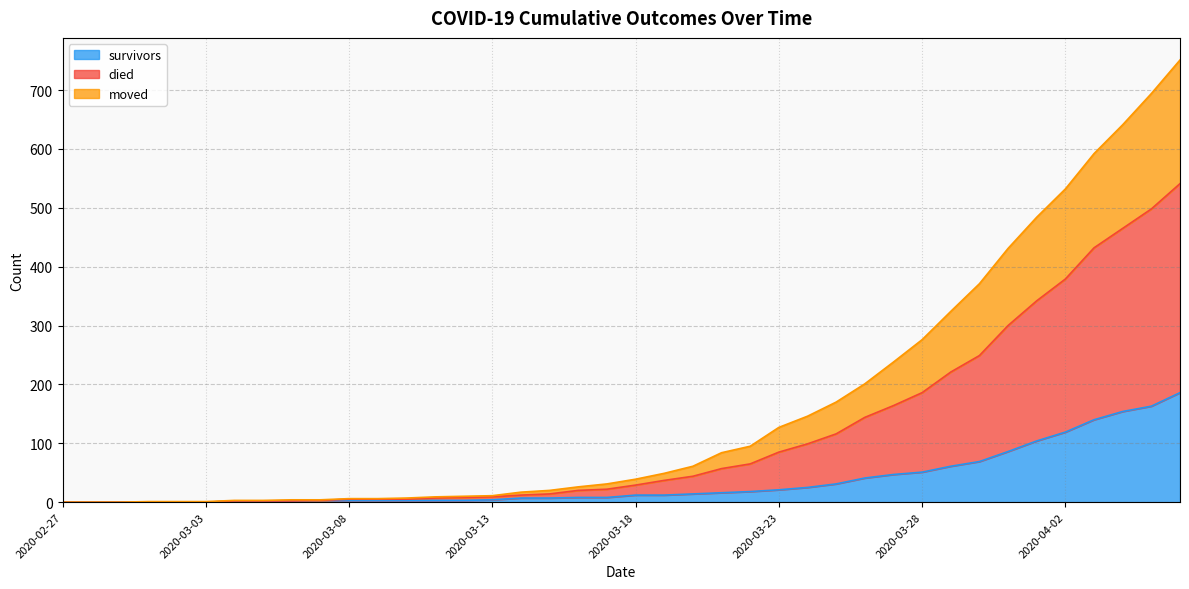

What is the highest value of the survivors series?

186